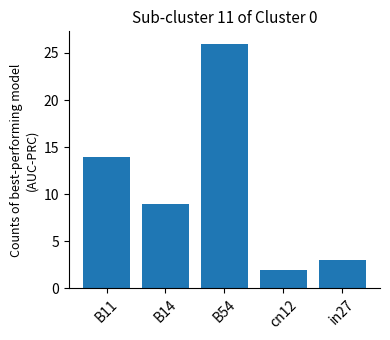

Rank the categories by value from lowest to highest.

cn12, in27, B14, B11, B54